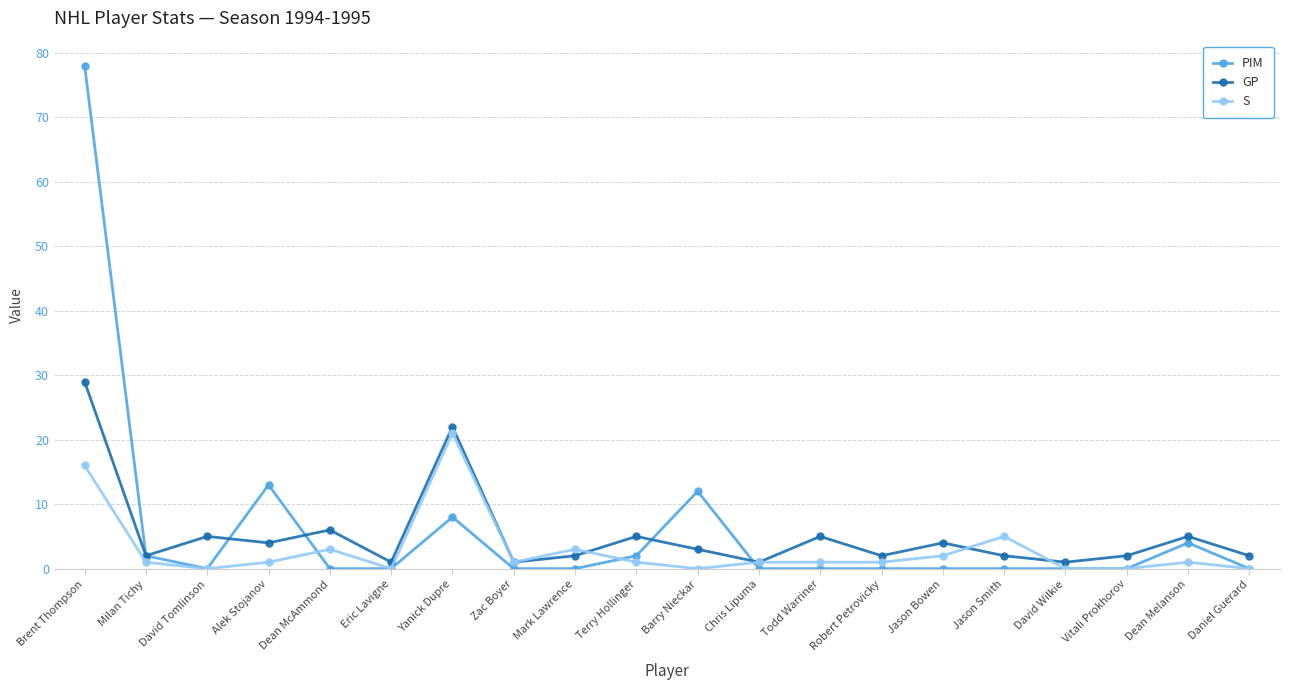

How many lines are shown in the chart?

3